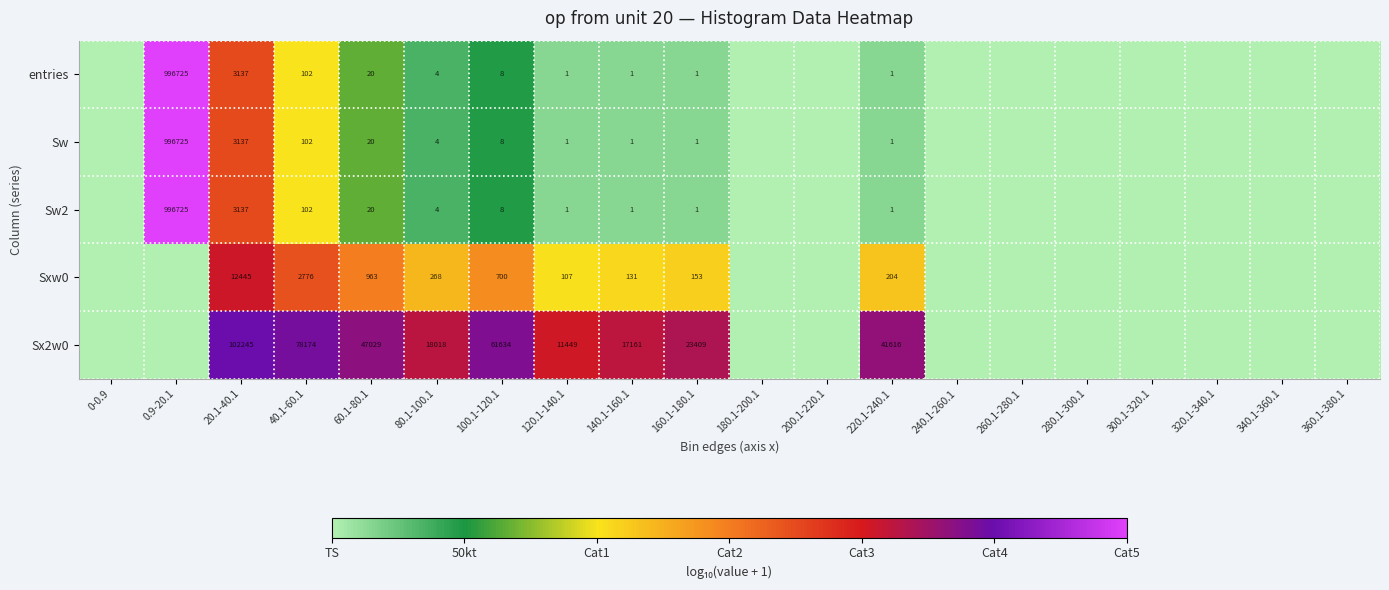

What is the total value across all series at 100.1-120.1?

62358